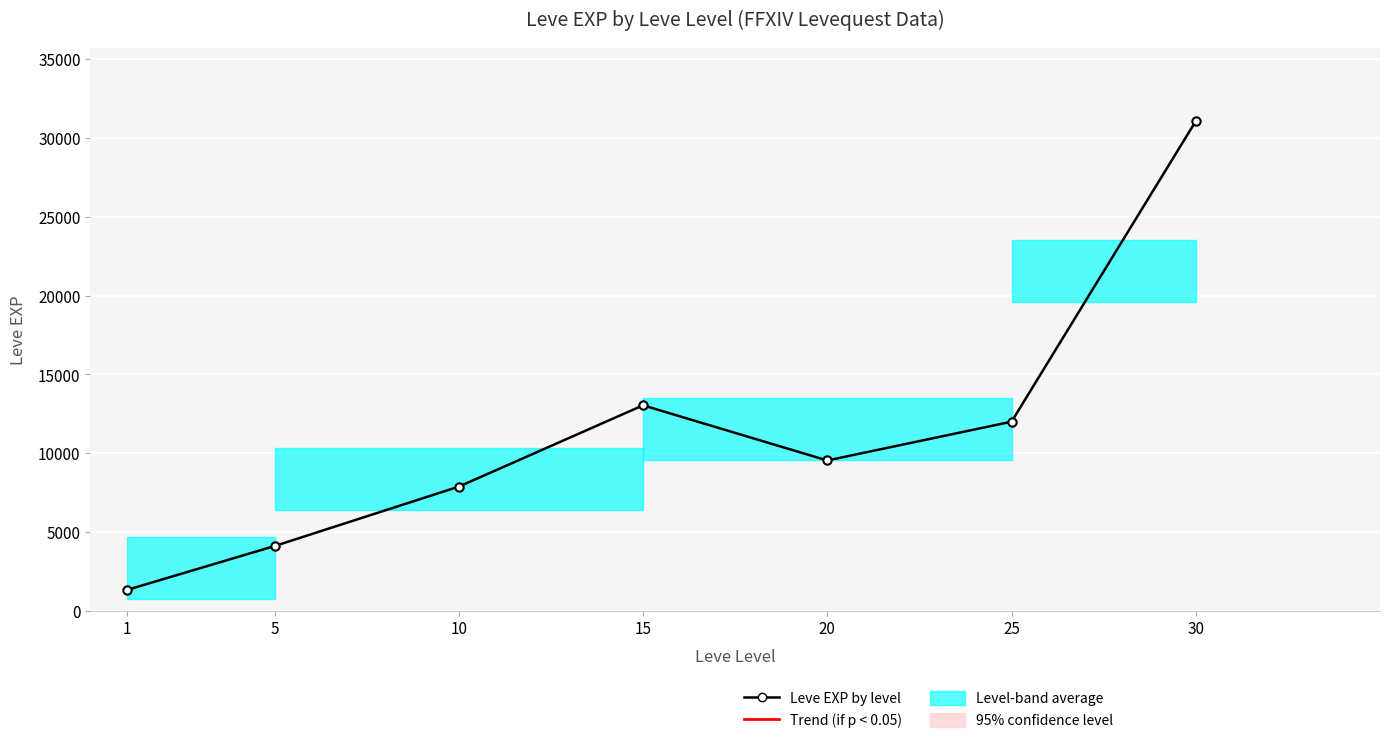

Where does the data first go above 9540?

15